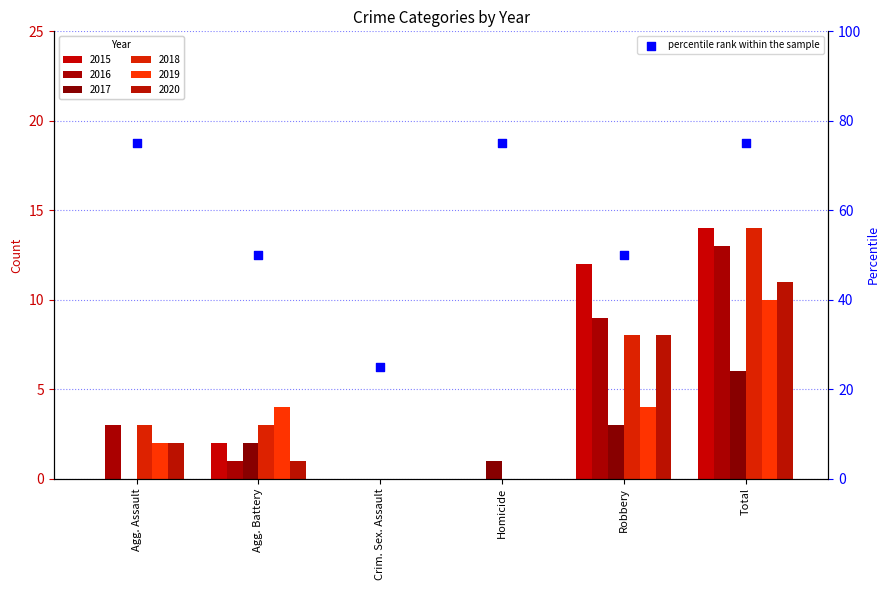

What is the ratio of the value at Total to the value at Agg. Assault?

1.0